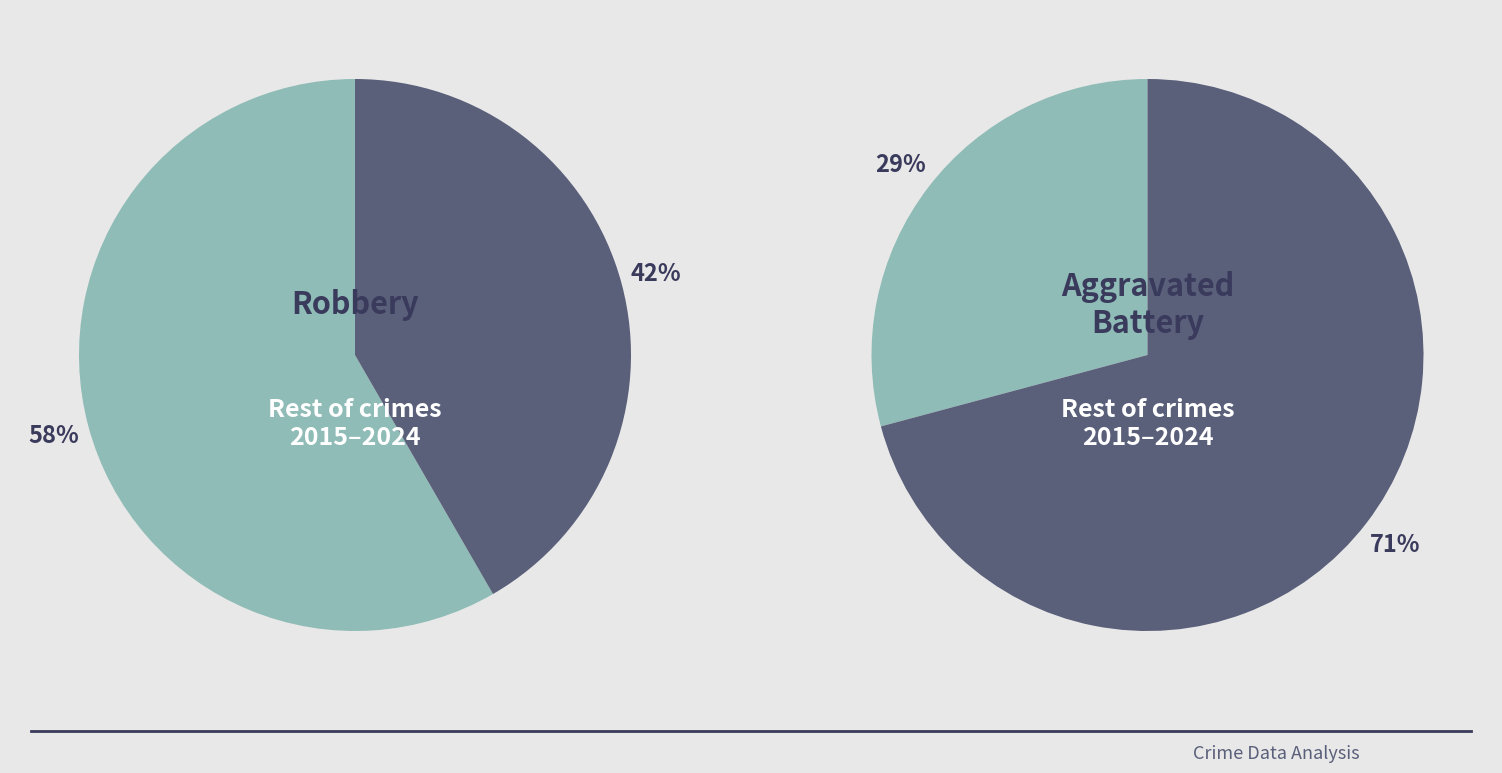

Is 2023 the majority of the pie?

No